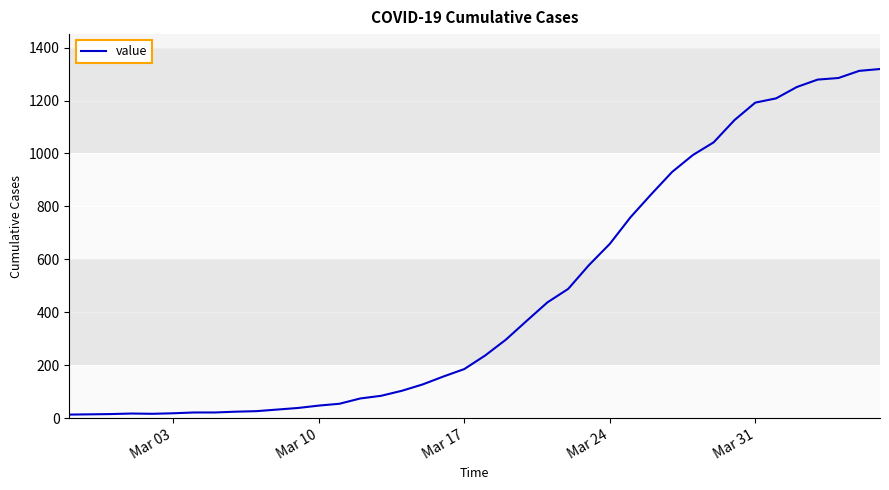

What is the difference between the maximum and minimum values?

1306